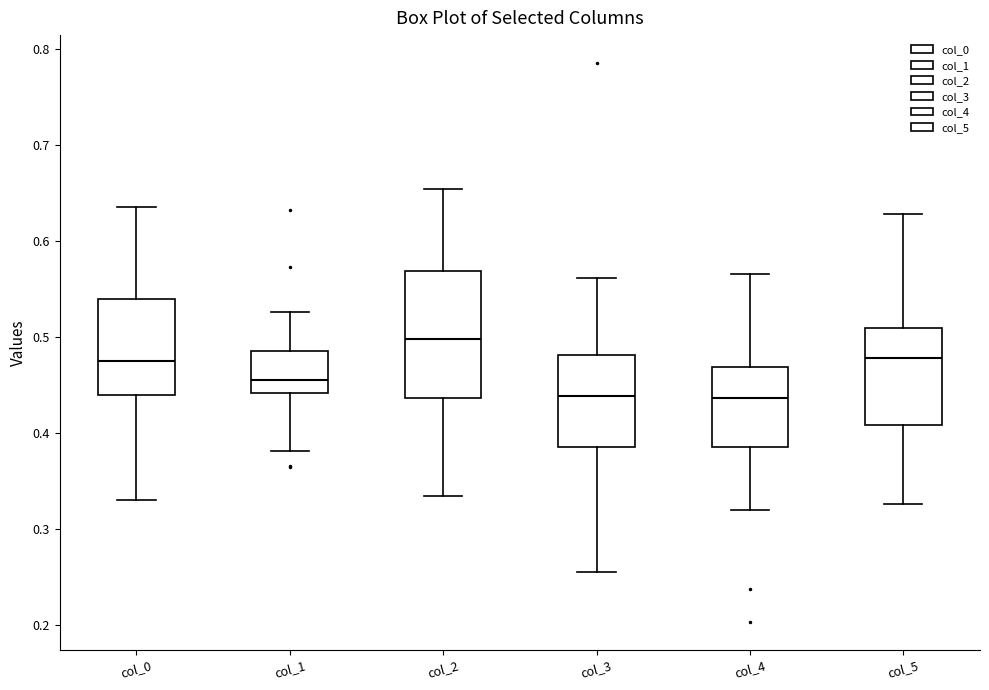

Comparing the boxes themselves (not the whiskers), which one is the tallest?

col_2